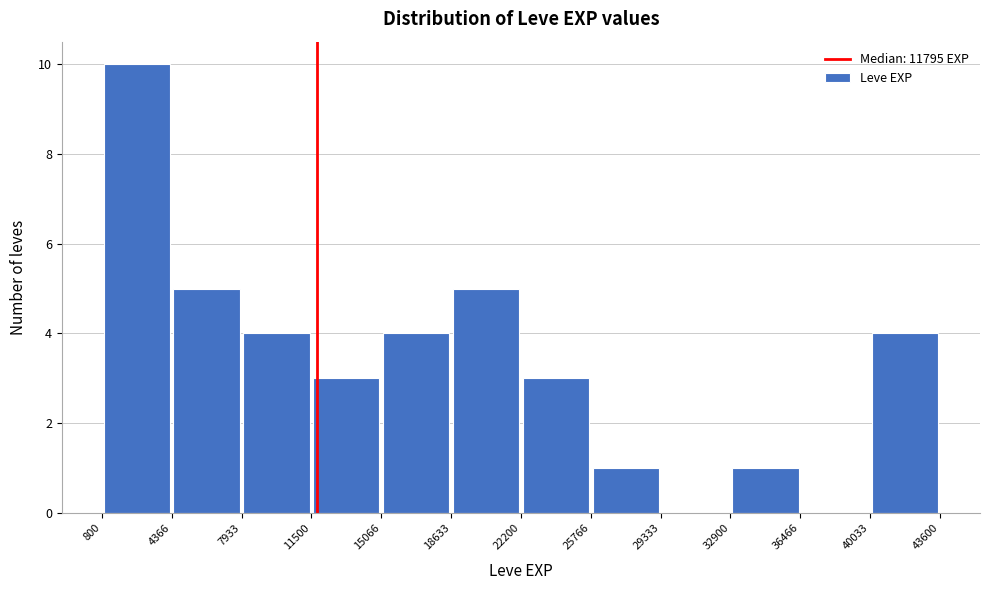

Over which range of the x-axis is the bar tallest?

800 to 4366